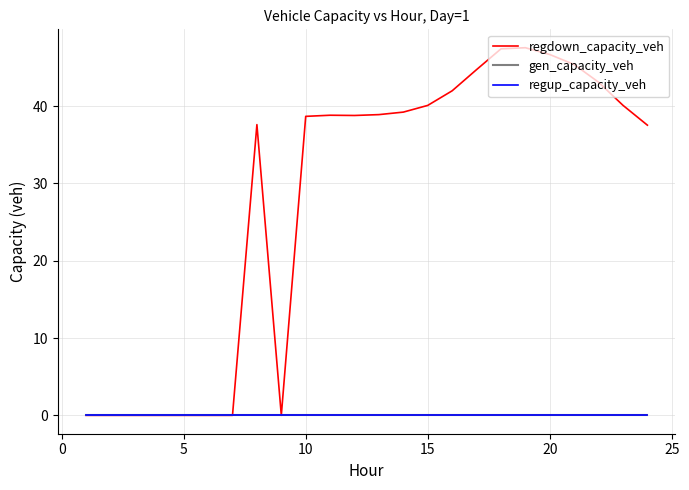

Is this an area chart (filled region under the line)?

No